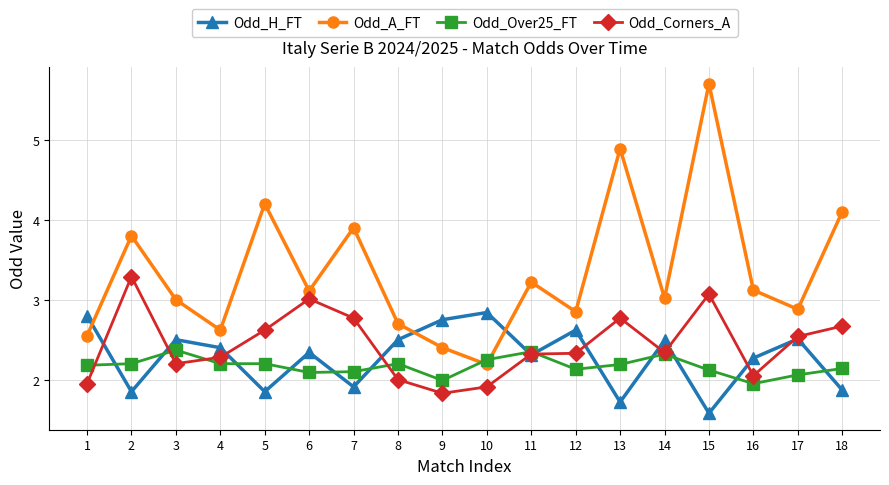

What is the greatest value displayed?

5.7